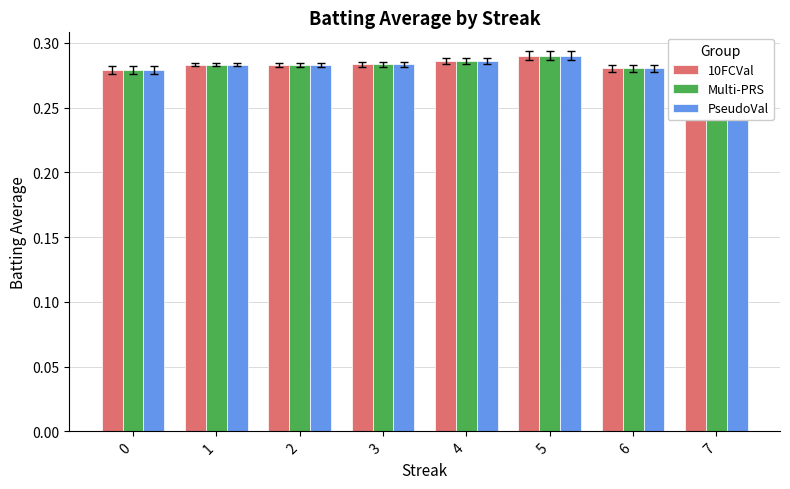

Which series has the largest total across all categories?

10FCVal